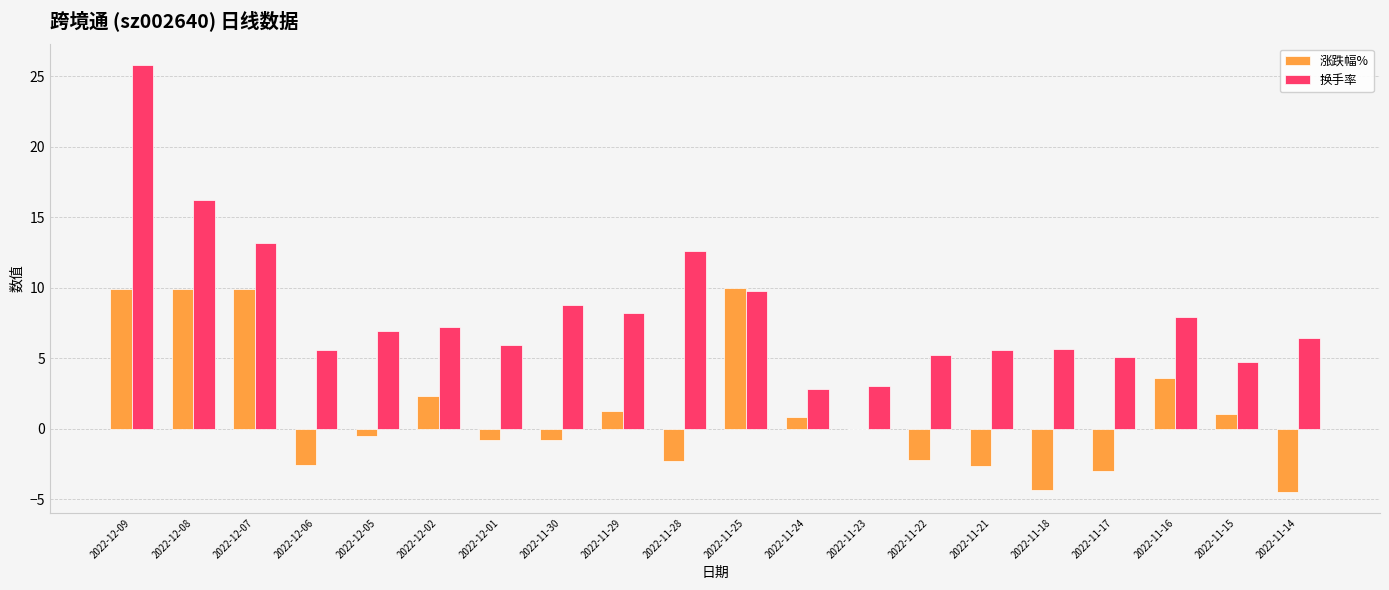

Which series changed the most between 2022-11-28 and 2022-11-14?

换手率